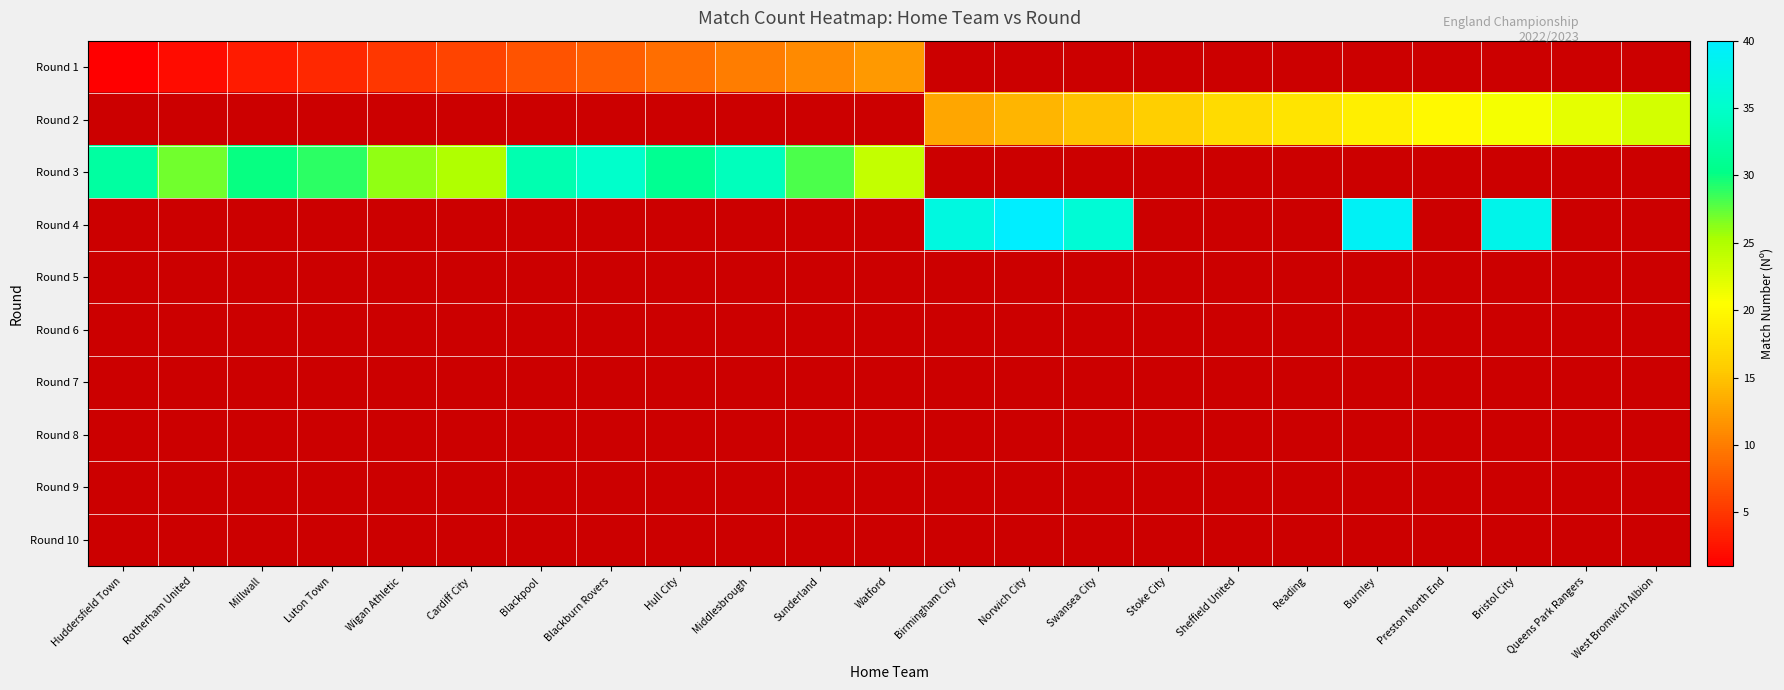

Reading left to right, extract all data points from this chart.

Round 1: Huddersfield Town=1	Rotherham United=2	Millwall=3	Luton Town=4	Wigan Athletic=5	Cardiff City=6	Blackpool=7	Blackburn Rovers=8	Hull City=9	Middlesbrough=10	Sunderland=11	Watford=12	Birmingham City=0	Norwich City=0	Swansea City=0	Stoke City=0	Sheffield United=0	Reading=0	Burnley=0	Preston North End=0	Bristol City=0	Queens Park Rangers=0	West Bromwich Albion=0
Round 2: Huddersfield Town=0	Rotherham United=0	Millwall=0	Luton Town=0	Wigan Athletic=0	Cardiff City=0	Blackpool=0	Blackburn Rovers=0	Hull City=0	Middlesbrough=0	Sunderland=0	Watford=0	Birmingham City=13	Norwich City=14	Swansea City=15	Stoke City=16	Sheffield United=17	Reading=18	Burnley=19	Preston North End=20	Bristol City=21	Queens Park Rangers=22	West Bromwich Albion=23
Round 3: Huddersfield Town=32	Rotherham United=27	Millwall=30	Luton Town=29	Wigan Athletic=26	Cardiff City=25	Blackpool=33	Blackburn Rovers=35	Hull City=31	Middlesbrough=34	Sunderland=28	Watford=24	Birmingham City=0	Norwich City=0	Swansea City=0	Stoke City=0	Sheffield United=0	Reading=0	Burnley=0	Preston North End=0	Bristol City=0	Queens Park Rangers=0	West Bromwich Albion=0
Round 4: Huddersfield Town=0	Rotherham United=0	Millwall=0	Luton Town=0	Wigan Athletic=0	Cardiff City=0	Blackpool=0	Blackburn Rovers=0	Hull City=0	Middlesbrough=0	Sunderland=0	Watford=0	Birmingham City=37	Norwich City=40	Swansea City=36	Stoke City=0	Sheffield United=0	Reading=0	Burnley=39	Preston North End=0	Bristol City=38	Queens Park Rangers=0	West Bromwich Albion=0
Round 5: Huddersfield Town=0	Rotherham United=0	Millwall=0	Luton Town=0	Wigan Athletic=0	Cardiff City=0	Blackpool=0	Blackburn Rovers=0	Hull City=0	Middlesbrough=0	Sunderland=0	Watford=0	Birmingham City=0	Norwich City=0	Swansea City=0	Stoke City=0	Sheffield United=0	Reading=0	Burnley=0	Preston North End=0	Bristol City=0	Queens Park Rangers=0	West Bromwich Albion=0
Round 6: Huddersfield Town=0	Rotherham United=0	Millwall=0	Luton Town=0	Wigan Athletic=0	Cardiff City=0	Blackpool=0	Blackburn Rovers=0	Hull City=0	Middlesbrough=0	Sunderland=0	Watford=0	Birmingham City=0	Norwich City=0	Swansea City=0	Stoke City=0	Sheffield United=0	Reading=0	Burnley=0	Preston North End=0	Bristol City=0	Queens Park Rangers=0	West Bromwich Albion=0
Round 7: Huddersfield Town=0	Rotherham United=0	Millwall=0	Luton Town=0	Wigan Athletic=0	Cardiff City=0	Blackpool=0	Blackburn Rovers=0	Hull City=0	Middlesbrough=0	Sunderland=0	Watford=0	Birmingham City=0	Norwich City=0	Swansea City=0	Stoke City=0	Sheffield United=0	Reading=0	Burnley=0	Preston North End=0	Bristol City=0	Queens Park Rangers=0	West Bromwich Albion=0
Round 8: Huddersfield Town=0	Rotherham United=0	Millwall=0	Luton Town=0	Wigan Athletic=0	Cardiff City=0	Blackpool=0	Blackburn Rovers=0	Hull City=0	Middlesbrough=0	Sunderland=0	Watford=0	Birmingham City=0	Norwich City=0	Swansea City=0	Stoke City=0	Sheffield United=0	Reading=0	Burnley=0	Preston North End=0	Bristol City=0	Queens Park Rangers=0	West Bromwich Albion=0
Round 9: Huddersfield Town=0	Rotherham United=0	Millwall=0	Luton Town=0	Wigan Athletic=0	Cardiff City=0	Blackpool=0	Blackburn Rovers=0	Hull City=0	Middlesbrough=0	Sunderland=0	Watford=0	Birmingham City=0	Norwich City=0	Swansea City=0	Stoke City=0	Sheffield United=0	Reading=0	Burnley=0	Preston North End=0	Bristol City=0	Queens Park Rangers=0	West Bromwich Albion=0
Round 10: Huddersfield Town=0	Rotherham United=0	Millwall=0	Luton Town=0	Wigan Athletic=0	Cardiff City=0	Blackpool=0	Blackburn Rovers=0	Hull City=0	Middlesbrough=0	Sunderland=0	Watford=0	Birmingham City=0	Norwich City=0	Swansea City=0	Stoke City=0	Sheffield United=0	Reading=0	Burnley=0	Preston North End=0	Bristol City=0	Queens Park Rangers=0	West Bromwich Albion=0